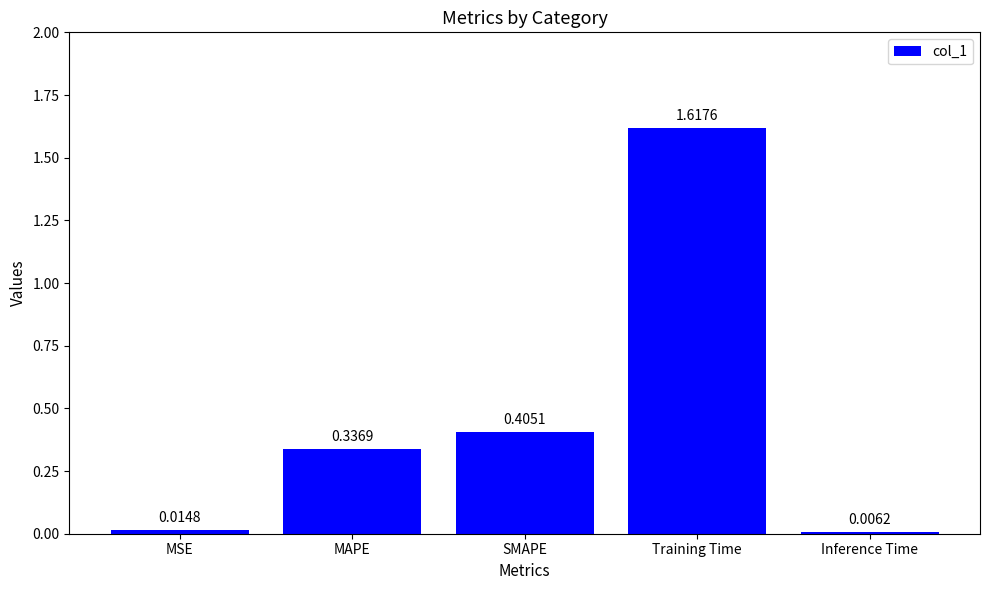

At which label is the value closest to 0?

Inference Time